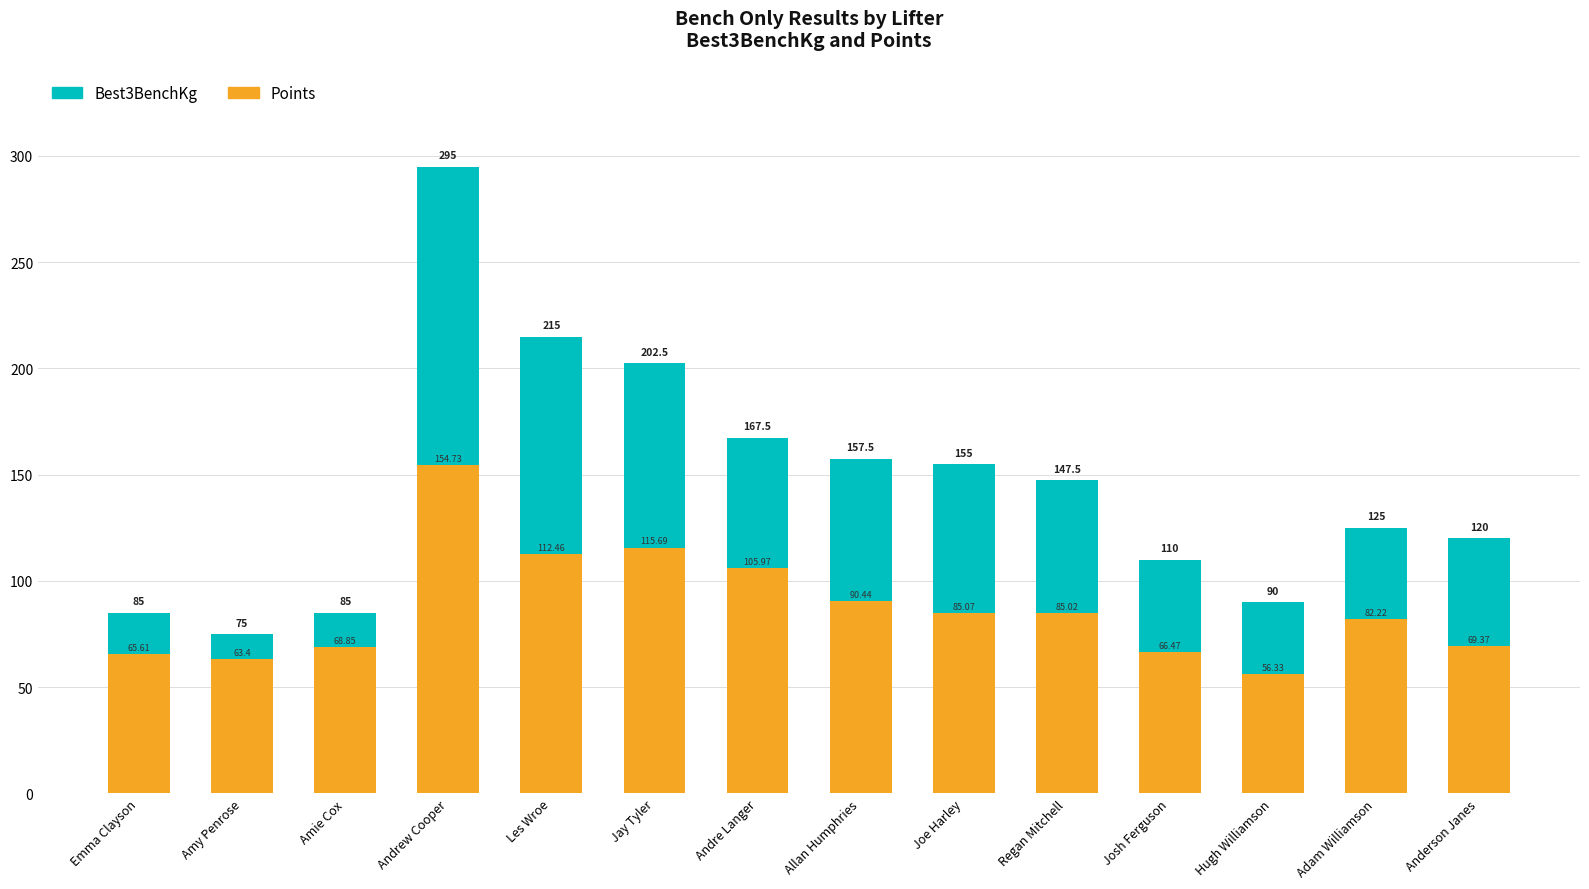

What is the label of the 11th bar from the right?

Andrew Cooper